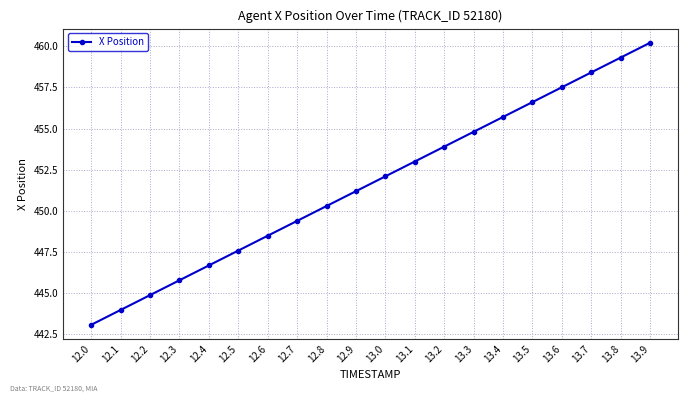

How many lines are shown in the chart?

1